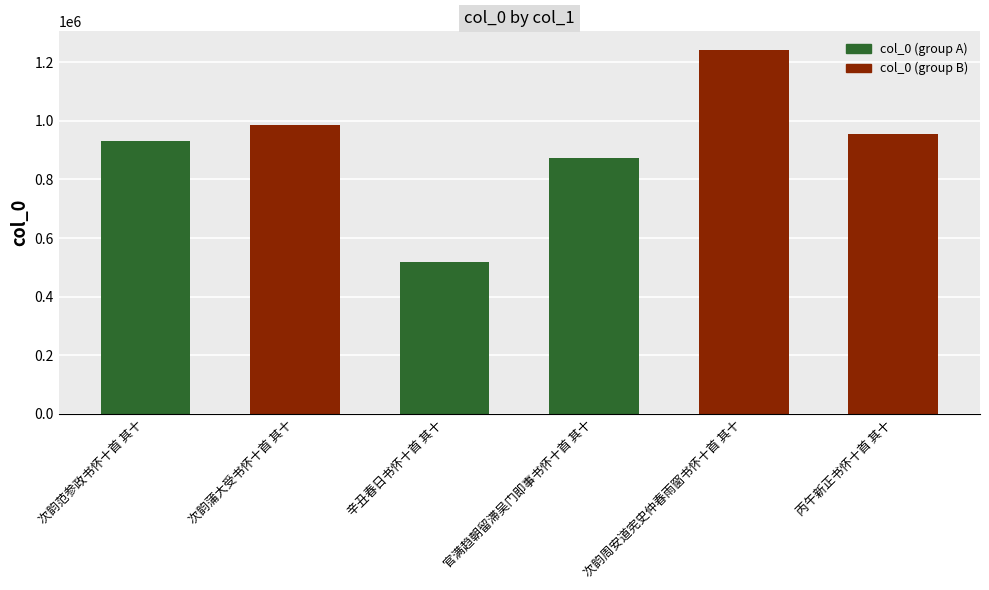

Reading left to right, what are all the values shown in this chart?

次韵范参政书怀十首 其十=931572	次韵蒲大受书怀十首 其十=984853	辛丑春日书怀十首 其十=517802	官满趋朝留滞吴门即事书怀十首 其十=872646	次韵周安道宪史仲春雨窗书怀十首 其十=1243640	丙午新正书怀十首 其十=956395